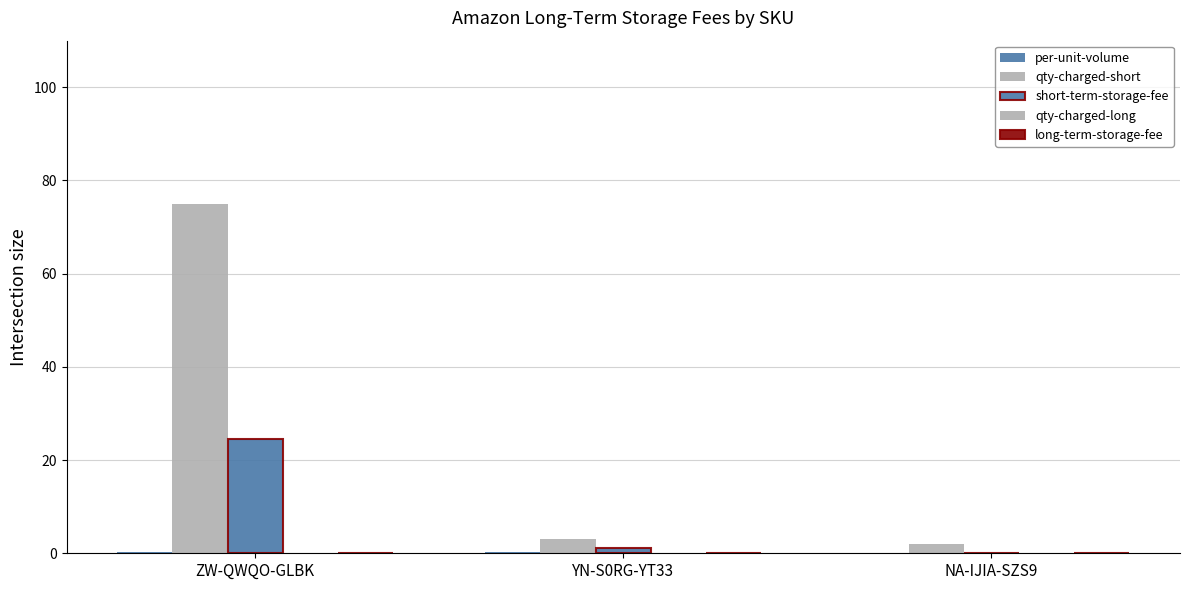

The short-term-storage-fee series shows -16.4 at NA-IJIA-SZS9. True or false?

False